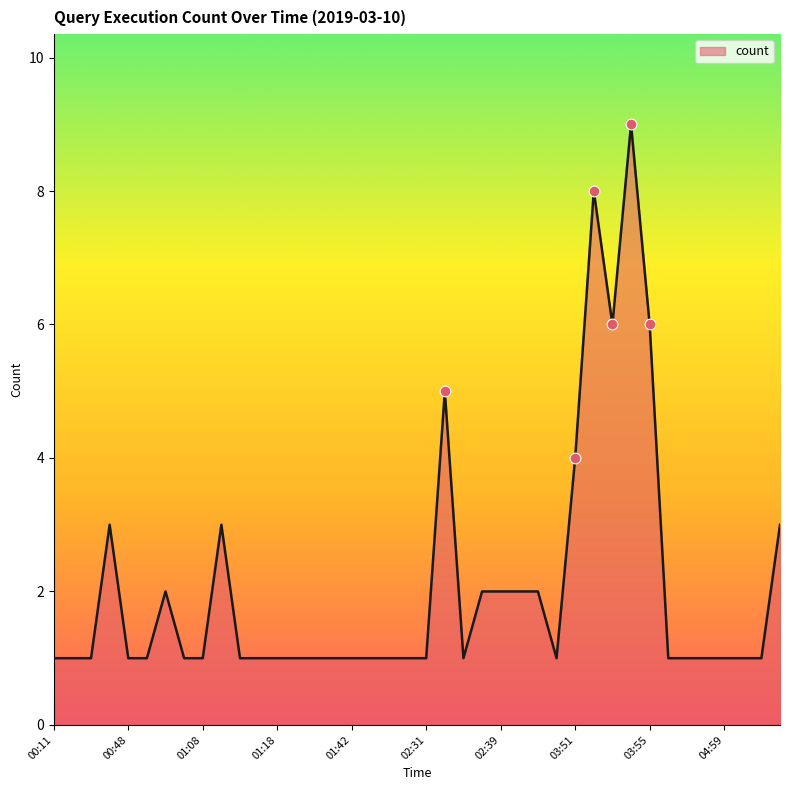

What is the greatest value displayed?

9